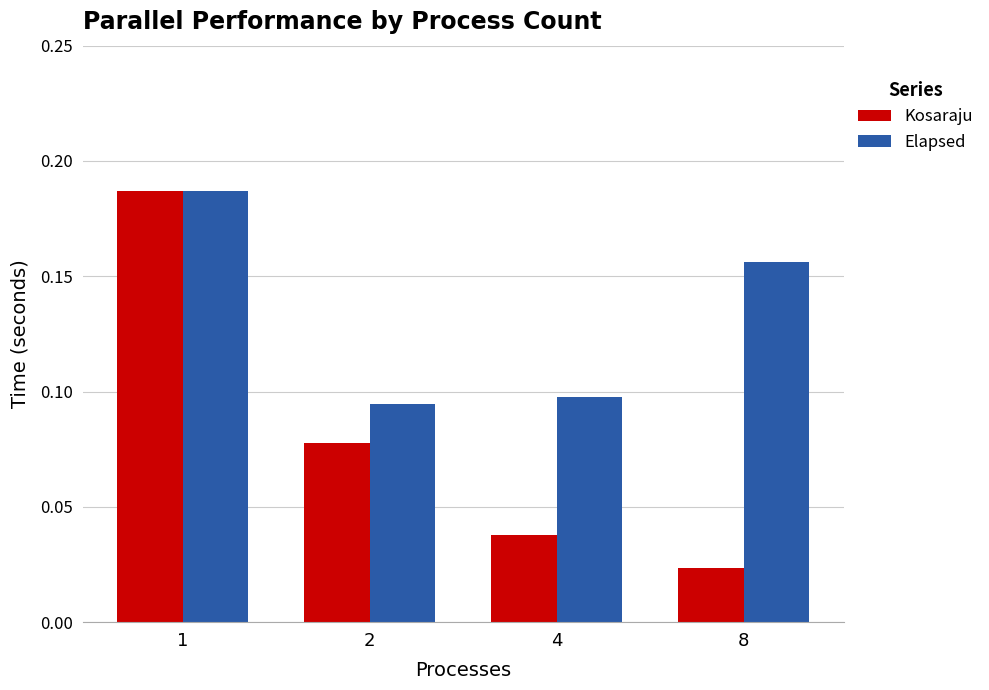

Which series changed the most between 2 and 4?

Kosaraju